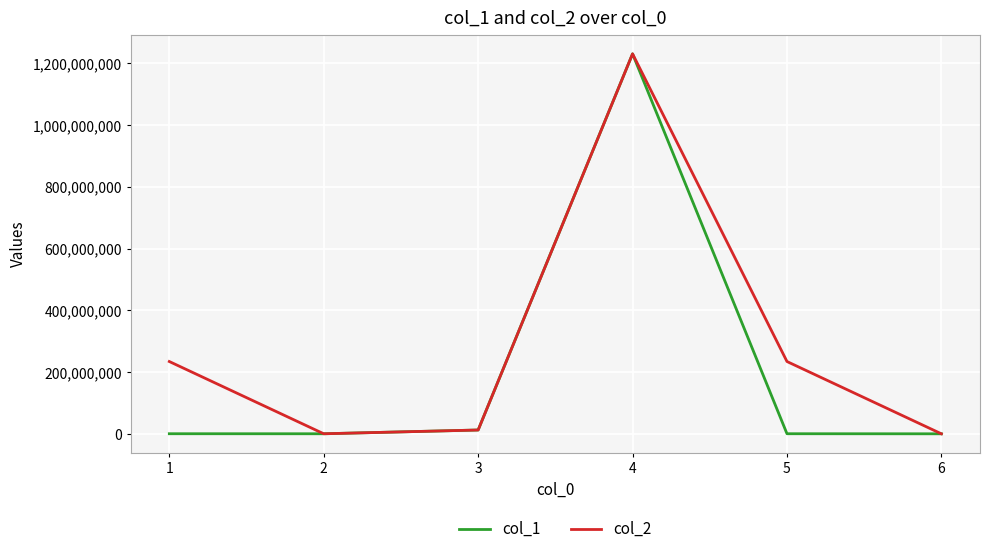

Which series has the largest total across all categories?

col_2